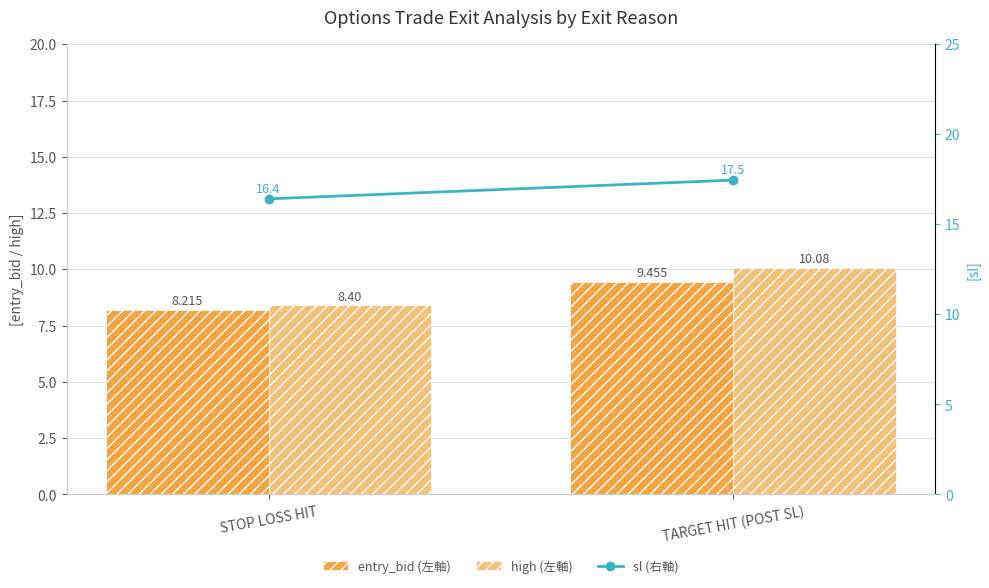

Which series has the widest spread of values?

high (左軸)